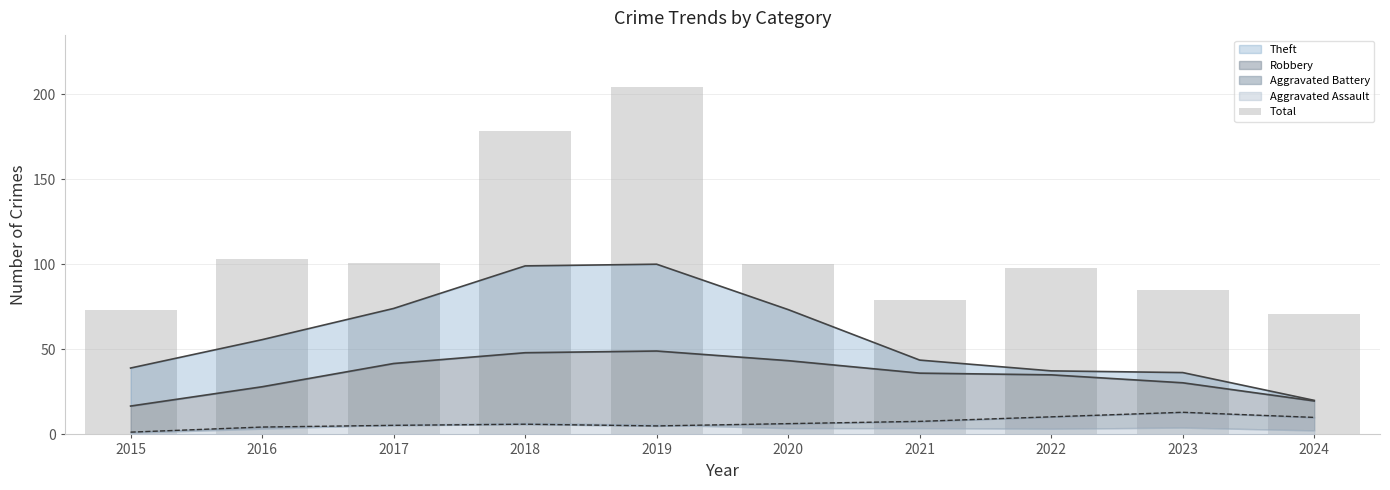

Where is the data nearest to the value 137?

2016